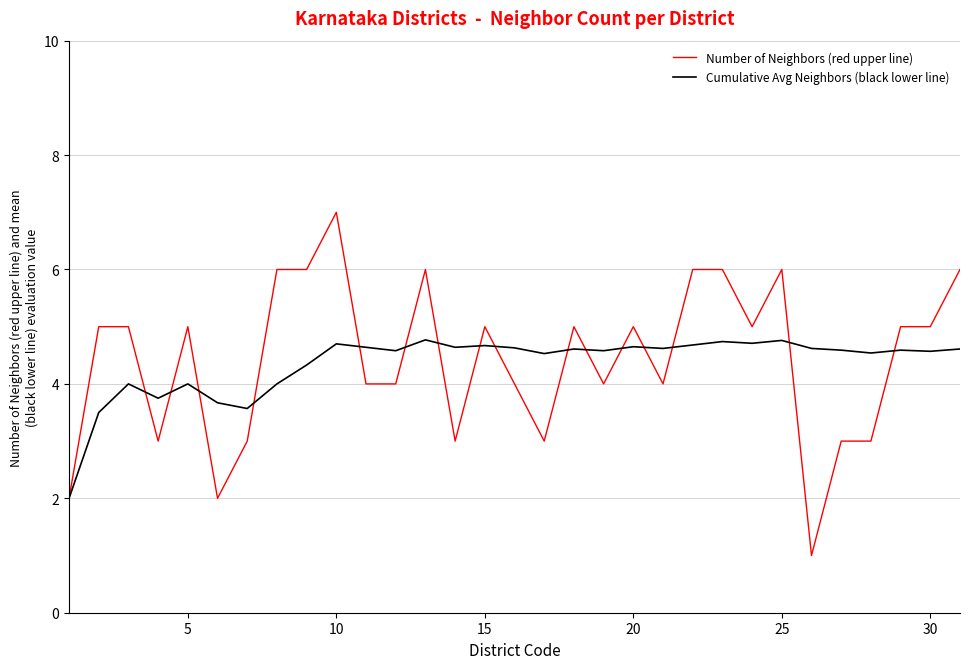

After their last crossing, which series has the higher values: Cumulative Avg Neighbors (black lower line) or Number of Neighbors (red upper line)?

Number of Neighbors (red upper line)